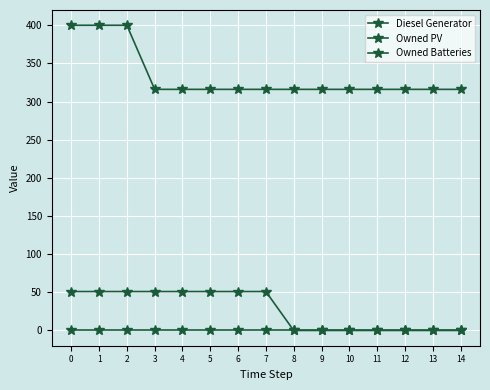

How many series are shown in this chart?

3